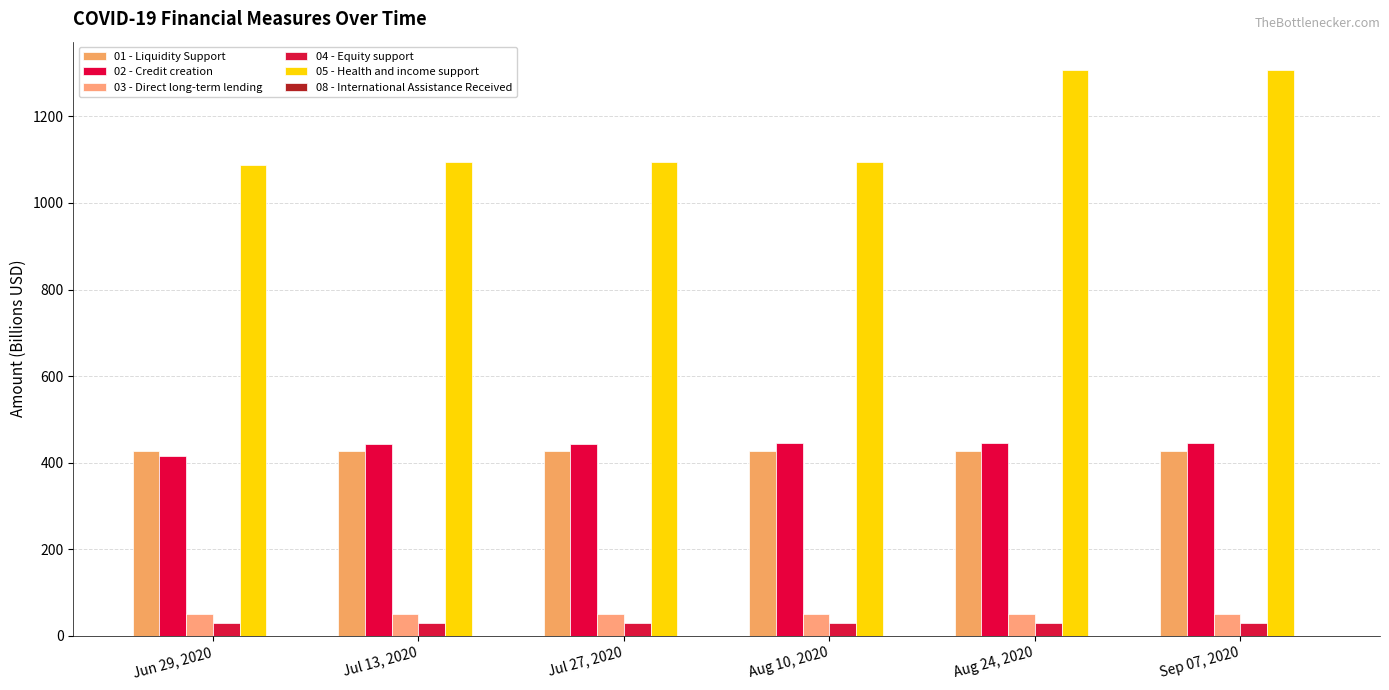

The 04 - Equity support series shows 13.8 at Aug 24, 2020. True or false?

False